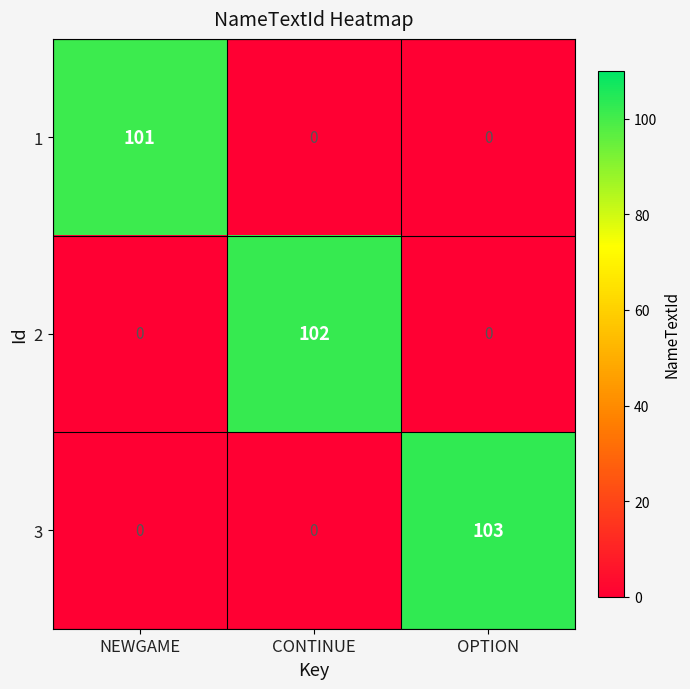

Rank the series by their average value, from lowest to highest.

1, 2, 3